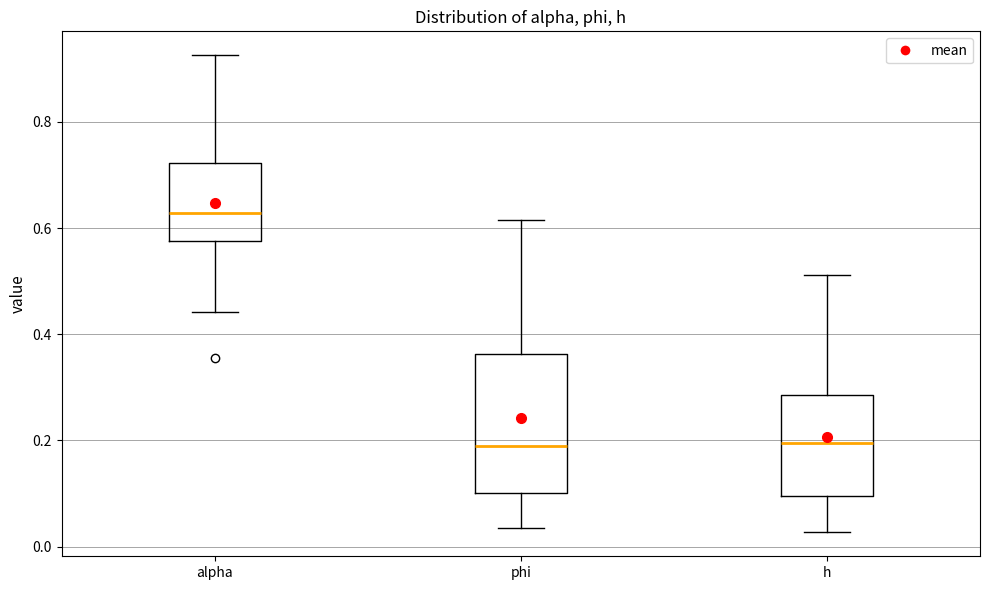

Reading left to right, transcribe this box plot: for each box, give where its median line is, the range the box spans, and where its two whiskers end, as read against the y-axis. The values are not printed on the chart, so give them approximately, as read against the axis.

alpha: median 0.62, box 0.58 to 0.72, whiskers 0.44 to 0.92
phi: median 0.18, box 0.10 to 0.36, whiskers 0.04 to 0.62
h: median 0.20, box 0.10 to 0.28, whiskers 0.02 to 0.52